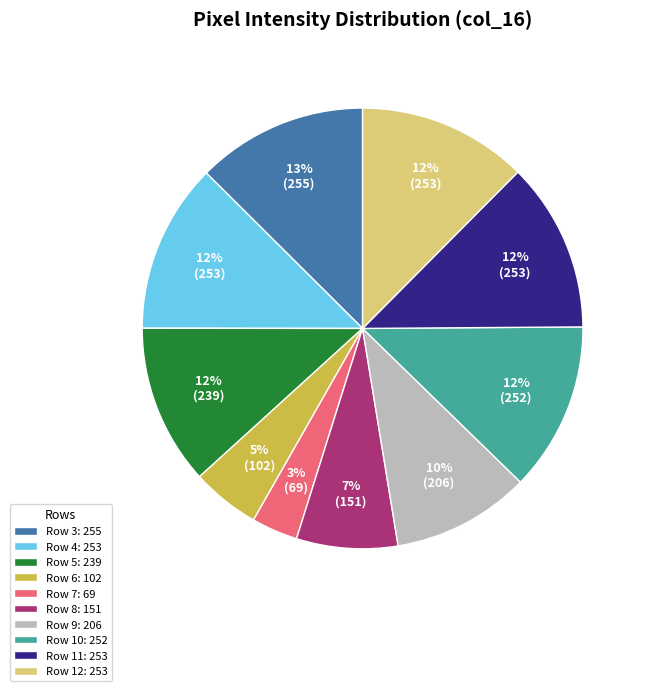

Count the number of slices in the pie.

10